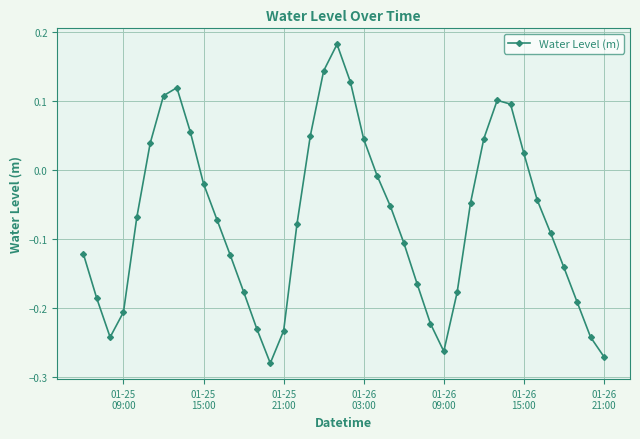

True or false: there are more than 2 points higher than both neighbors.

True